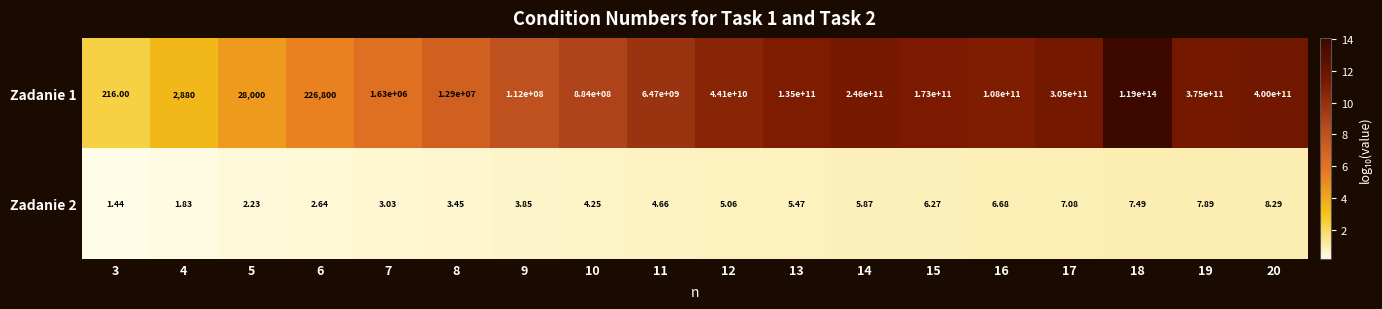

Is the value of Zadanie 1 at 17 greater than the value of Zadanie 2 at 7?

Yes